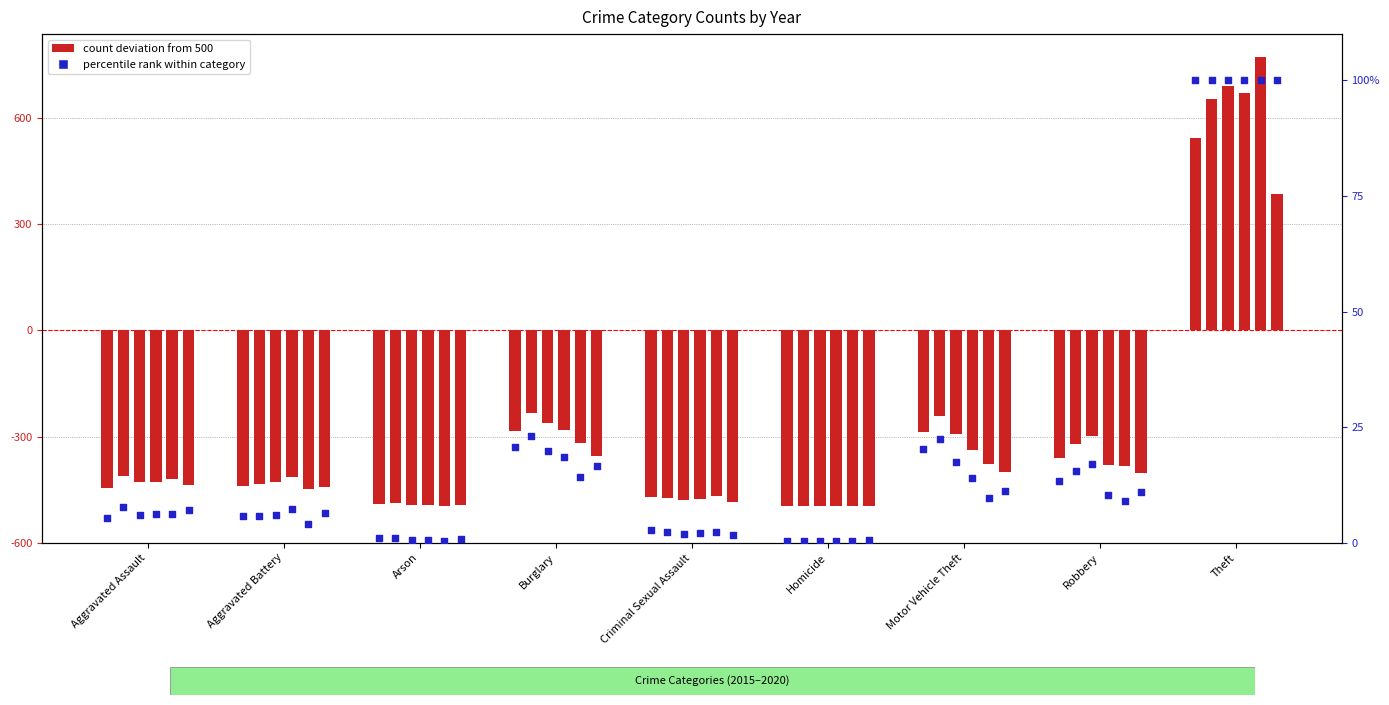

What is the total value across all series at Robbery?

-2147